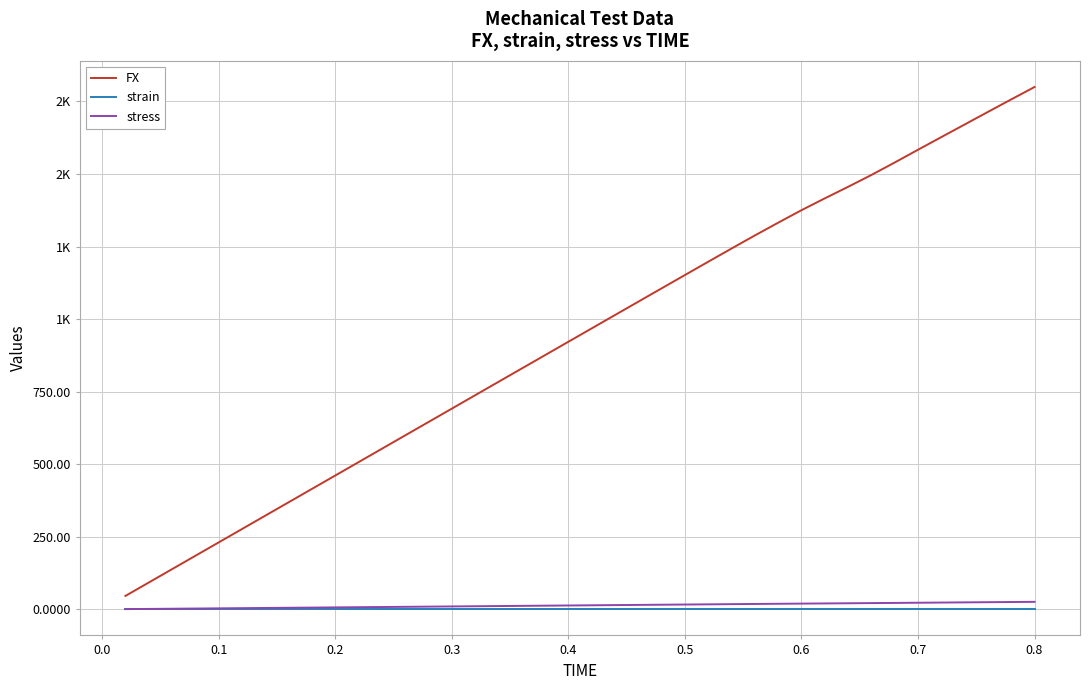

At how many categories does at least one series exceed 1674?

3